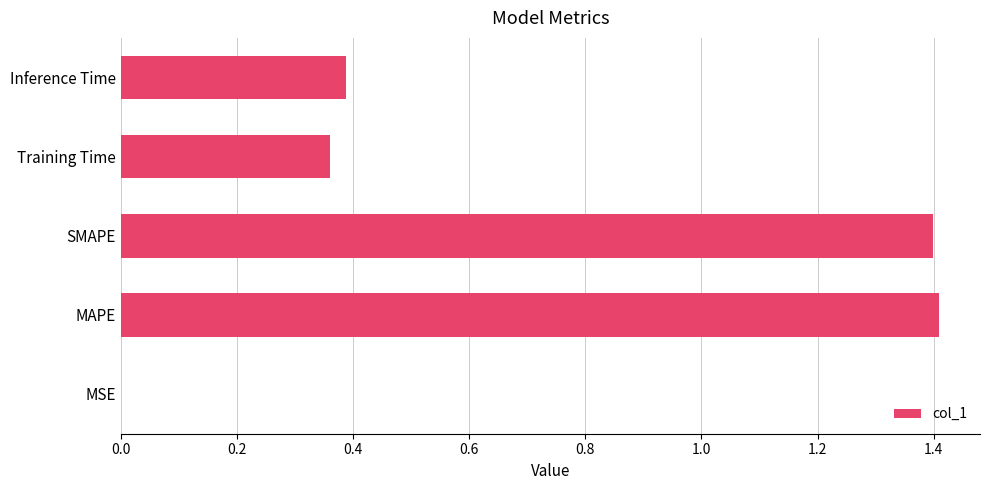

What is the change in value from SMAPE to Inference Time?

-1.0